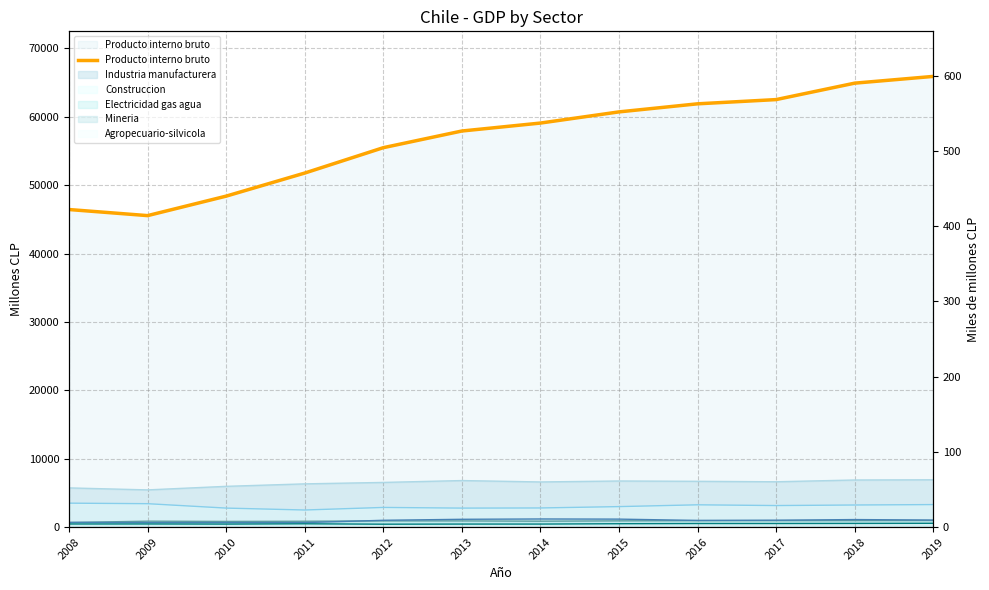

What is the sum of all values?

680440